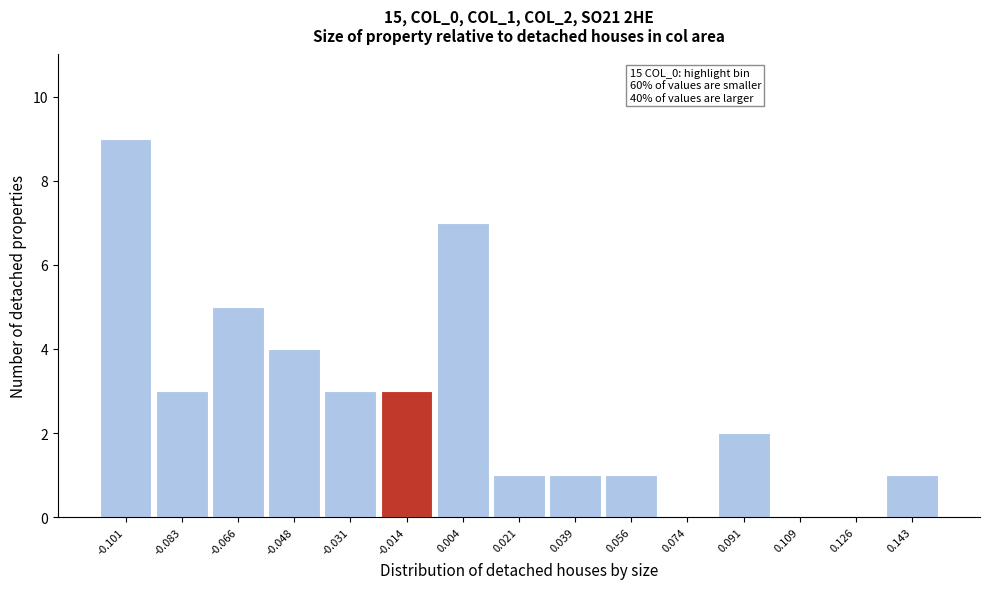

Reading left to right, list all the values displayed in this chart.

-0.101=9	-0.083=3	-0.066=5	-0.048=4	-0.031=3	-0.014=3	0.004=7	0.021=1	0.039=1	0.056=1	0.074=0	0.091=2	0.109=0	0.126=0	0.143=1